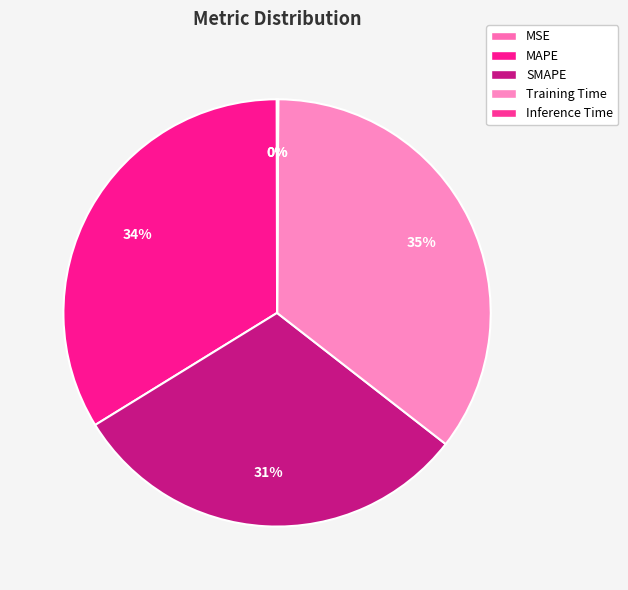

Which has a higher value, MAPE or Training Time?

Training Time